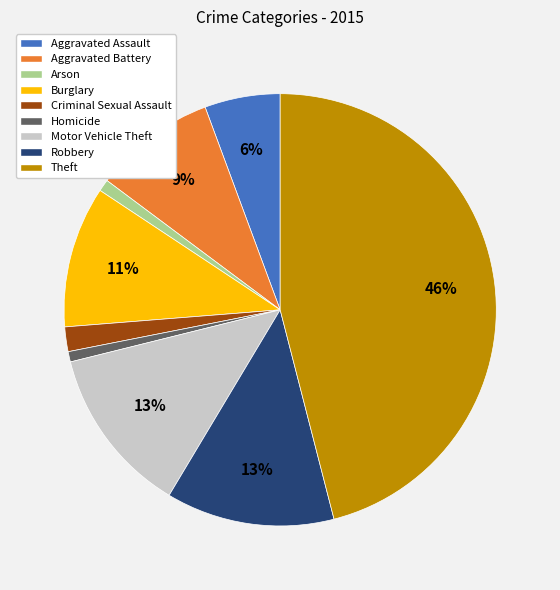

Which has a higher value, Robbery or Aggravated Assault?

Robbery